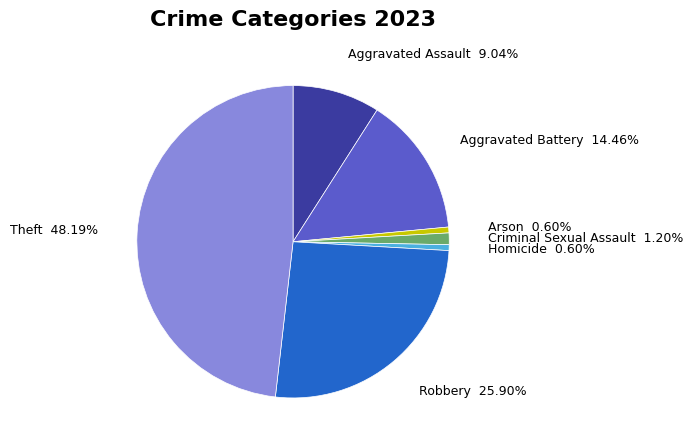

Which has a higher value, Homicide or Robbery?

Robbery